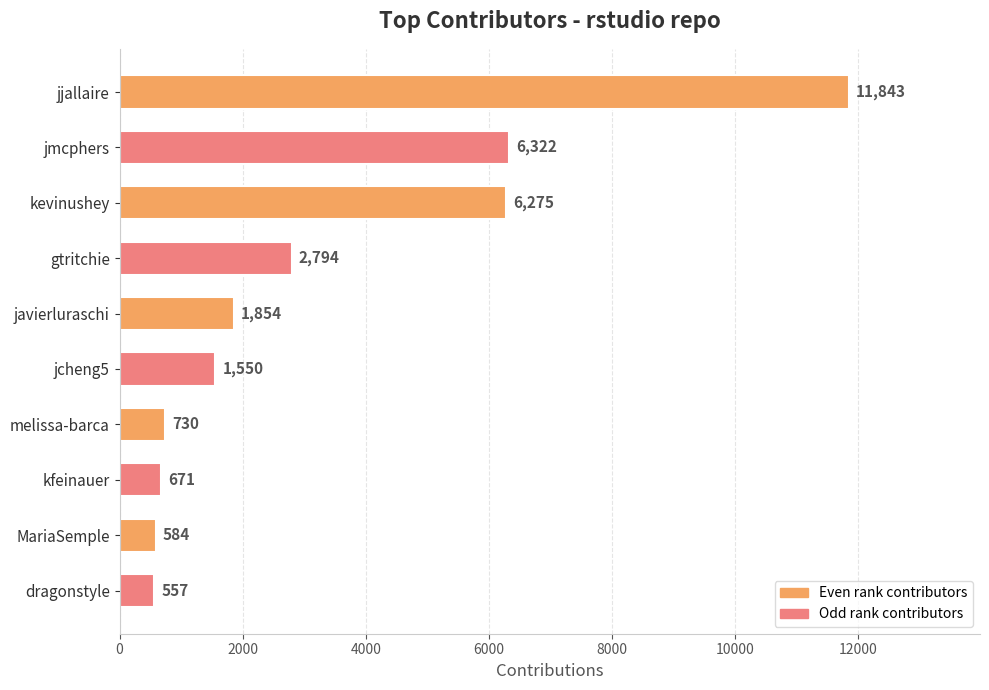

How many data points does each series have?

10